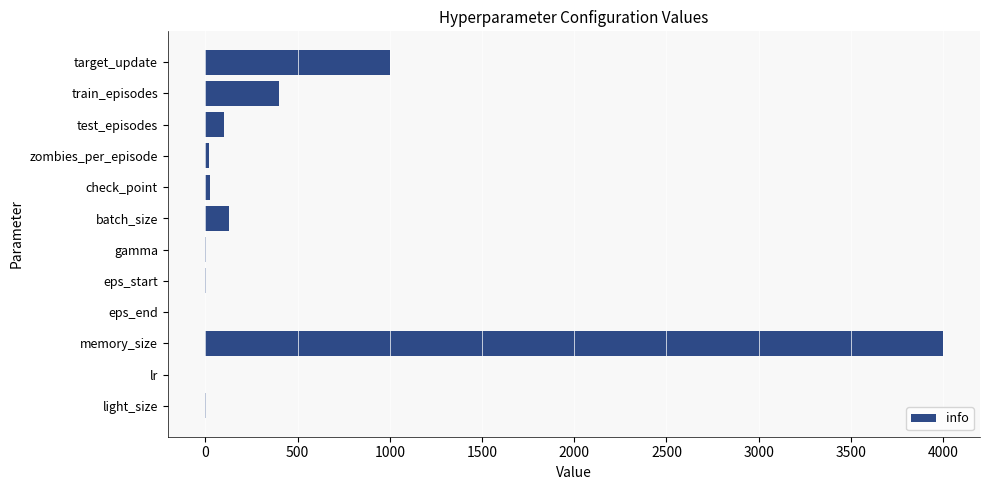

What is the change in value from train_episodes to batch_size?

-272.0